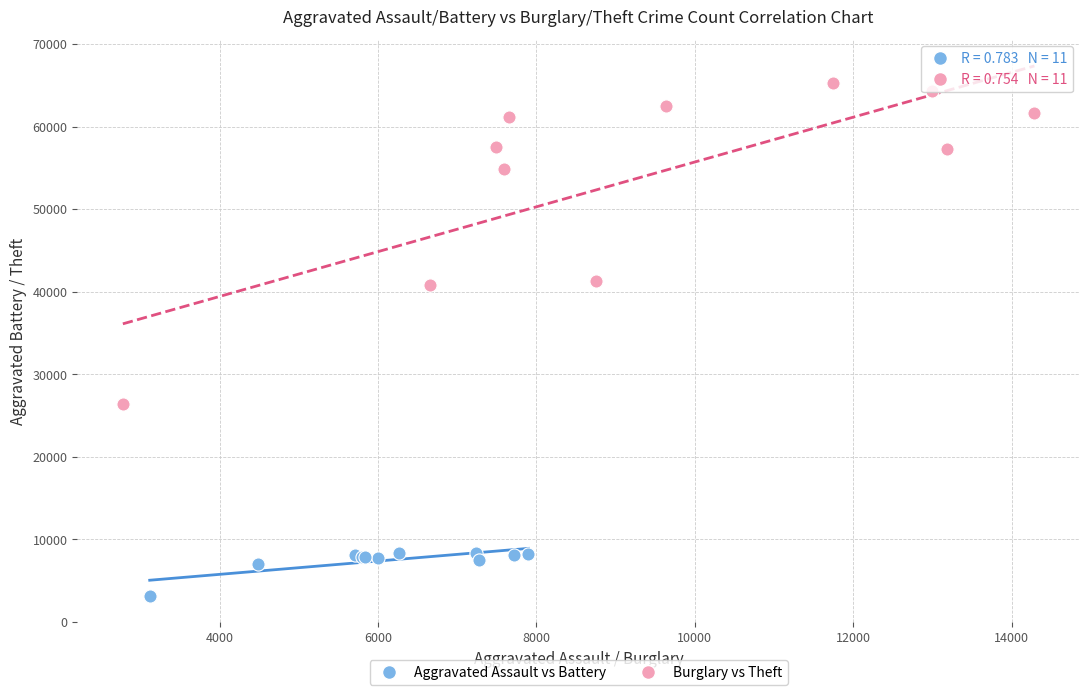

Which series has the widest spread of Y values?

Burglary vs Theft